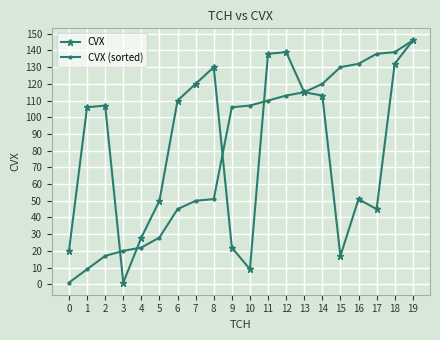

What is the spread (max minus min) of values at 5?

22